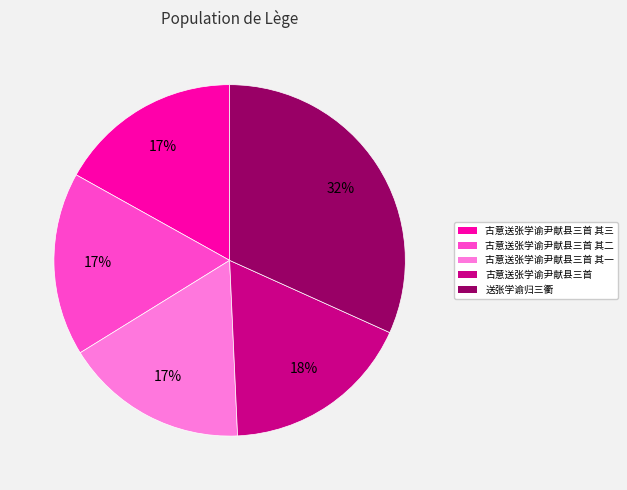

Count the number of slices in the pie.

5